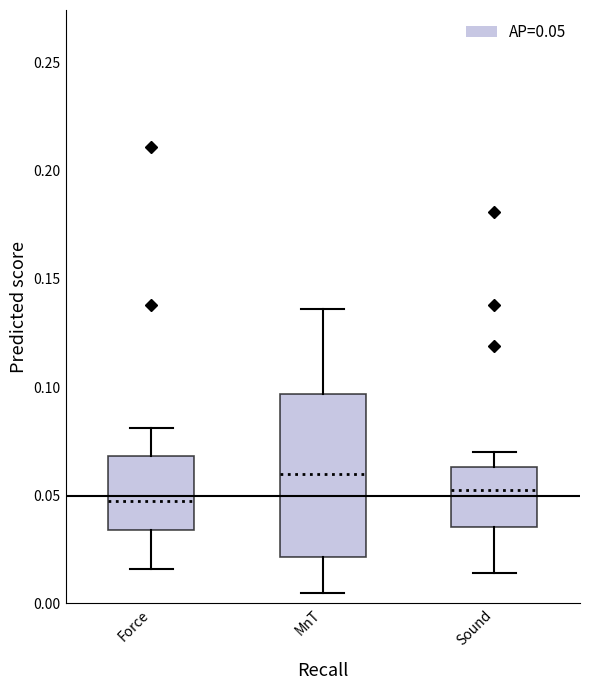

Which box's median line is the highest?

MnT